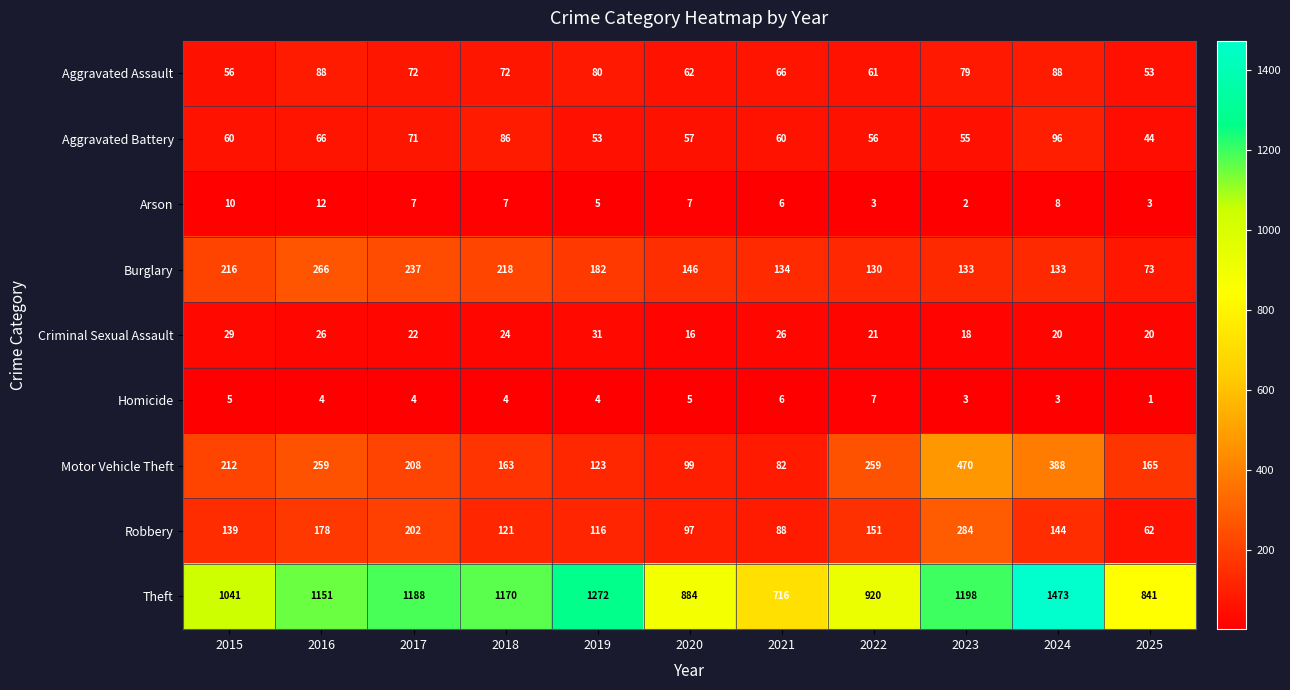

What is the sum of the Aggravated Battery values at 2021 and 2018?

146